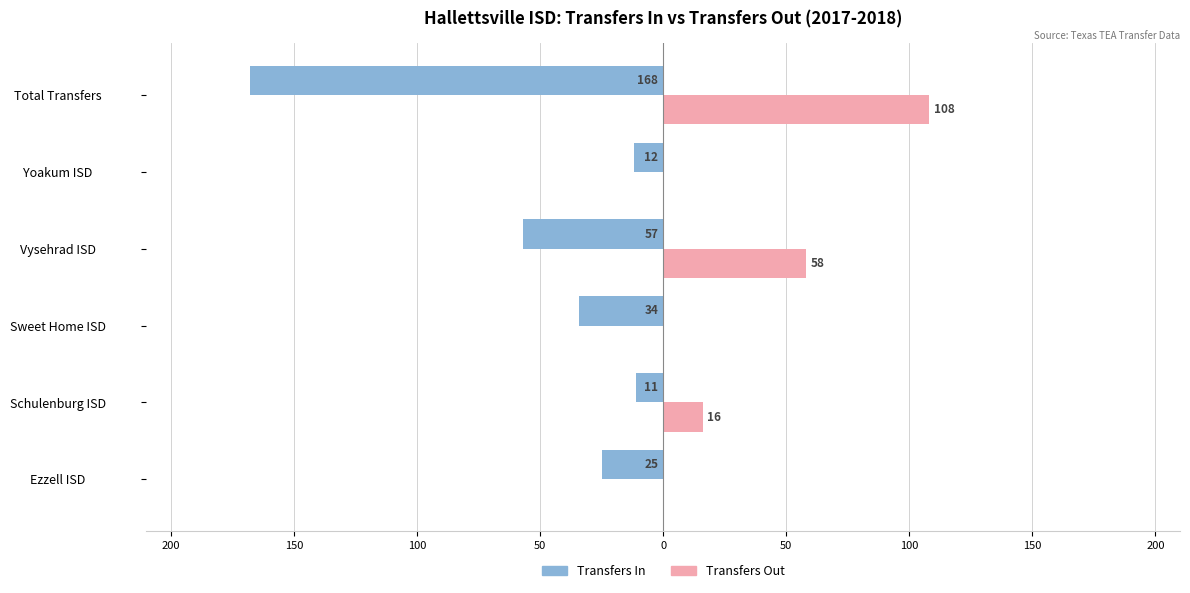

What are all the series names shown in the legend?

Transfers In, Transfers Out